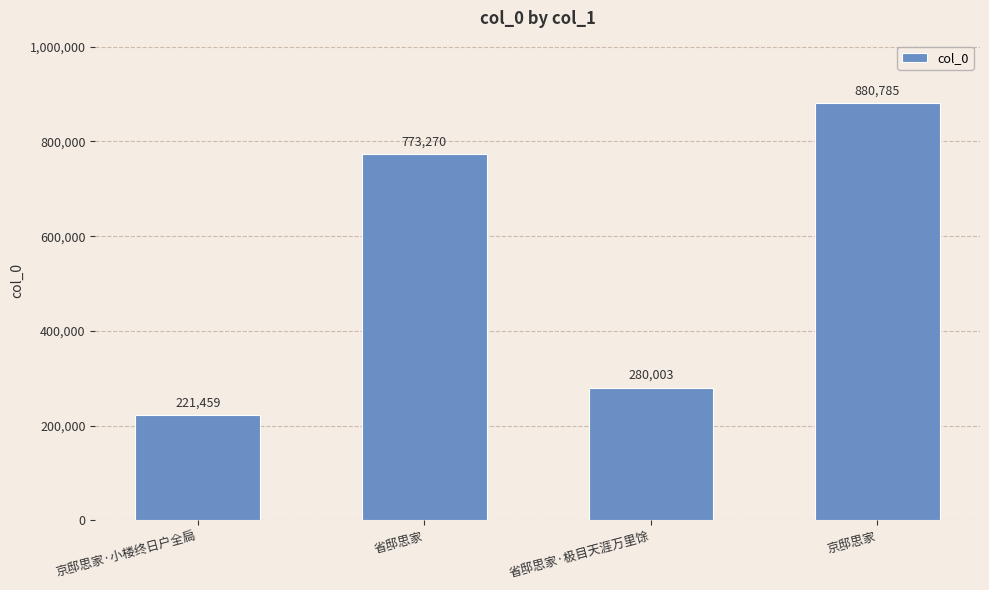

Reading left to right, extract all data points from this chart.

京邸思家·小楼终日户全扃=221459	省邸思家=773270	省邸思家·极目天涯万里馀=280003	京邸思家=880785